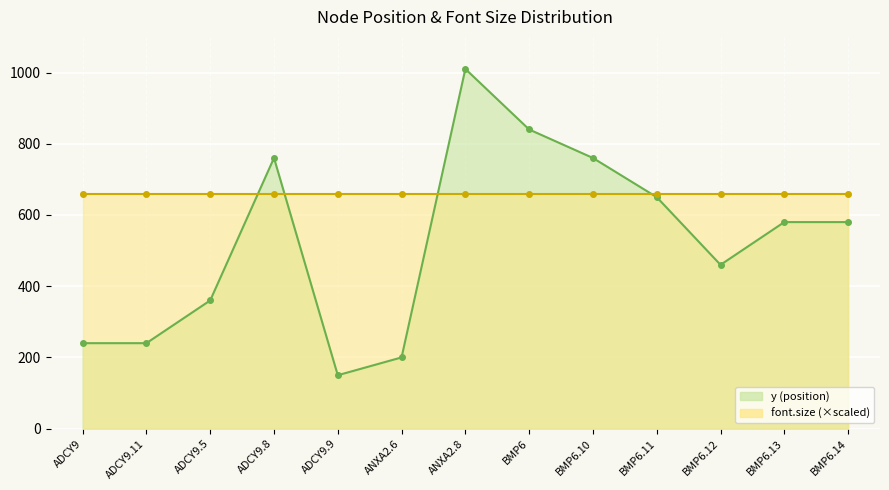

What is the average value of the y (position) series?

525